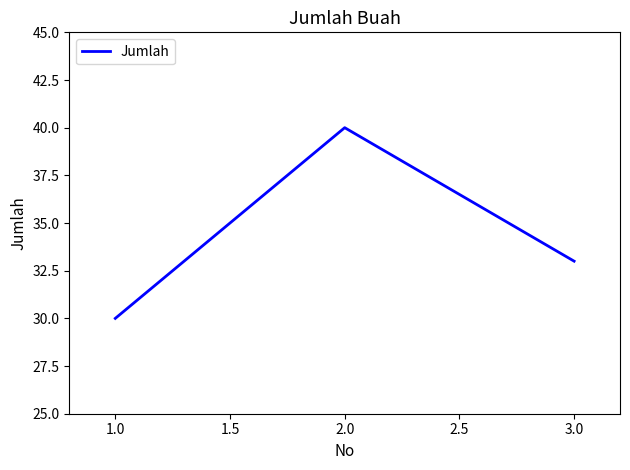

What position from the right is 1.0?

3